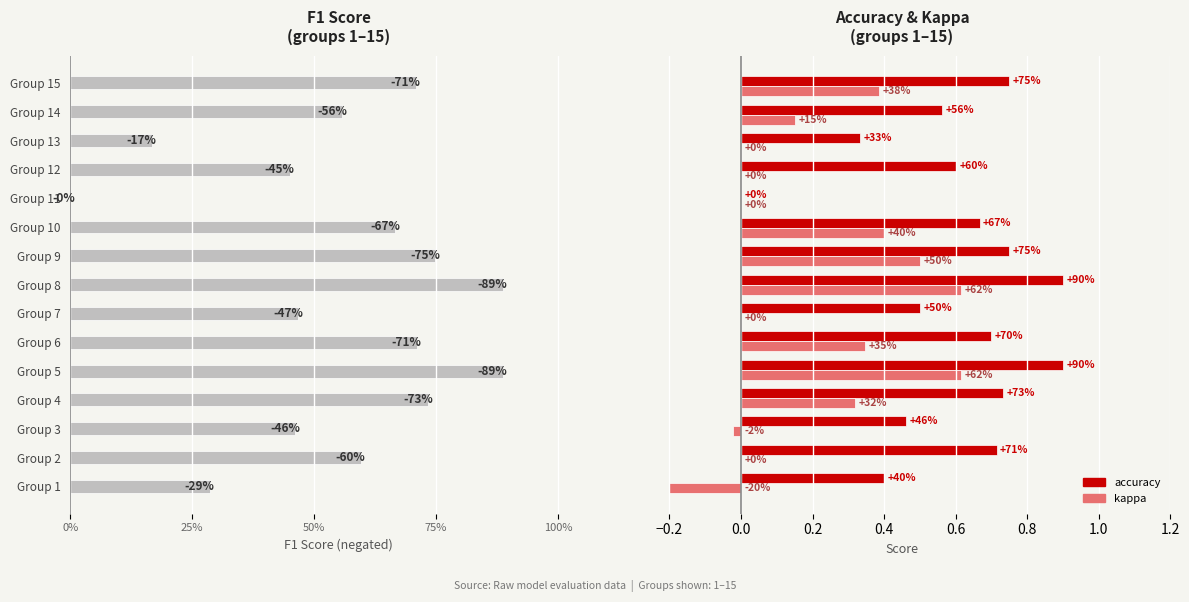

Reading right to left, extract all data points from this chart.

f1: -0.7	-0.6	-0.2	-0.5	0.0	-0.7	-0.7	-0.9	-0.5	-0.7	-0.9	-0.7	-0.5	-0.6	-0.3
accuracy: 0.8	0.6	0.3	0.6	0.0	0.7	0.8	0.9	0.5	0.7	0.9	0.7	0.5	0.7	0.4
kappa: 0.4	0.2	0.0	0.0	0.0	0.4	0.5	0.6	0.0	0.3	0.6	0.3	-0.0	0.0	-0.2